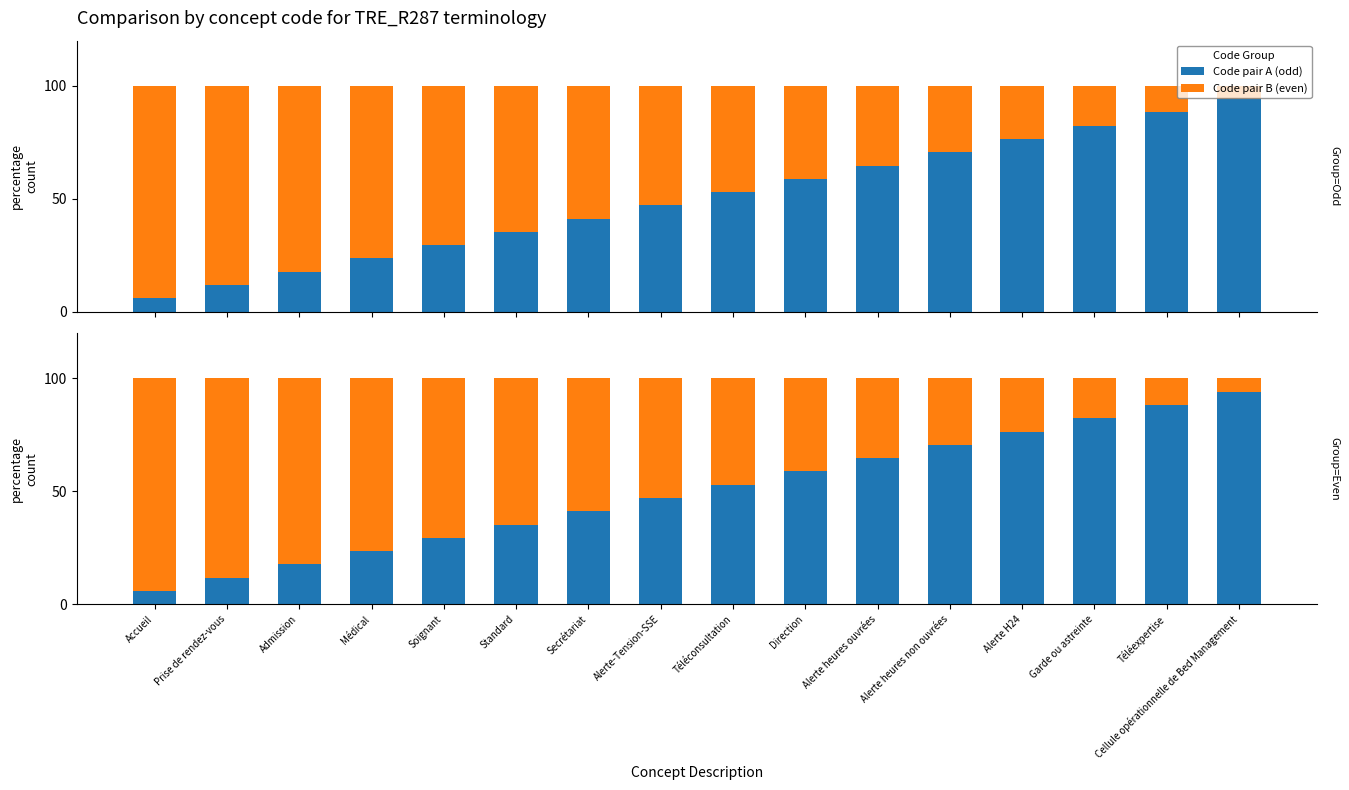

Rank the series by their maximum value, from highest to lowest.

Code pair A (odd), Code pair B (even)